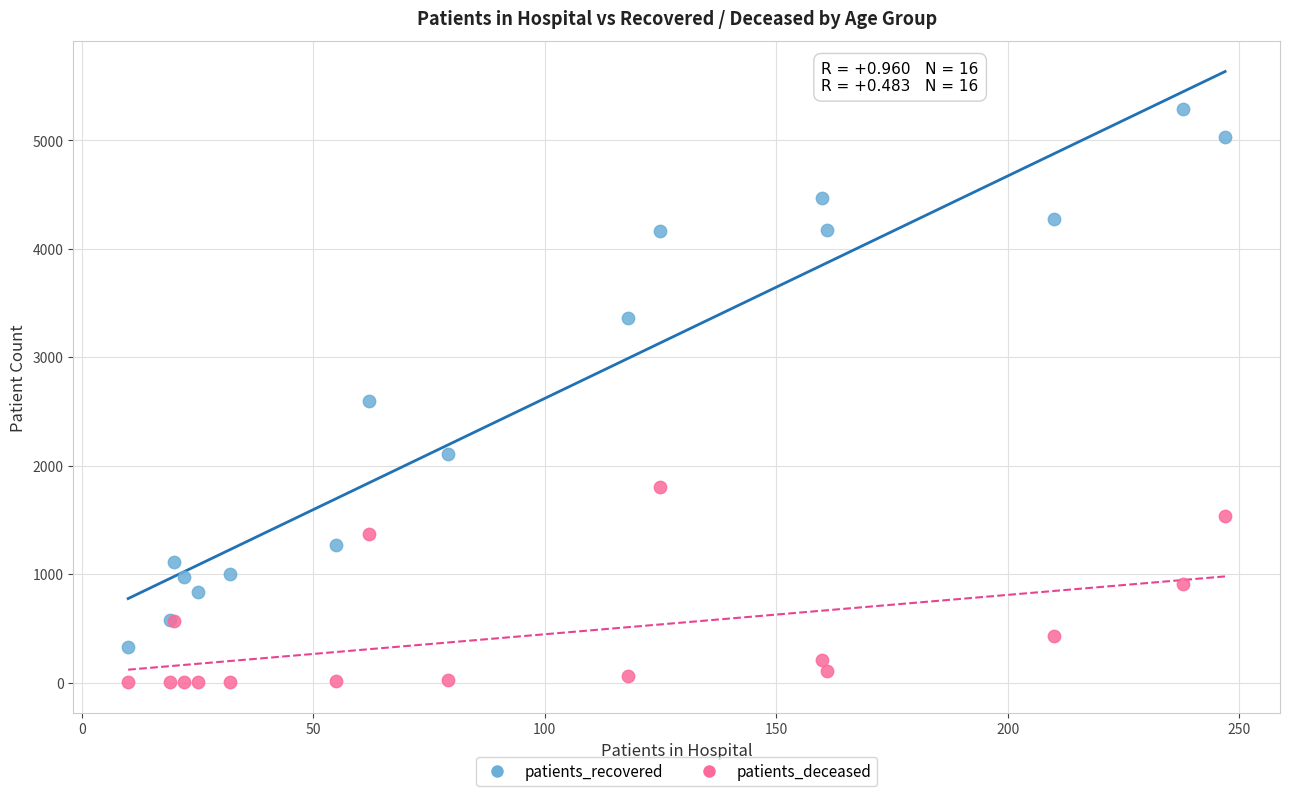

In the patients_recovered series, what Y value is closest to 2808?

2595